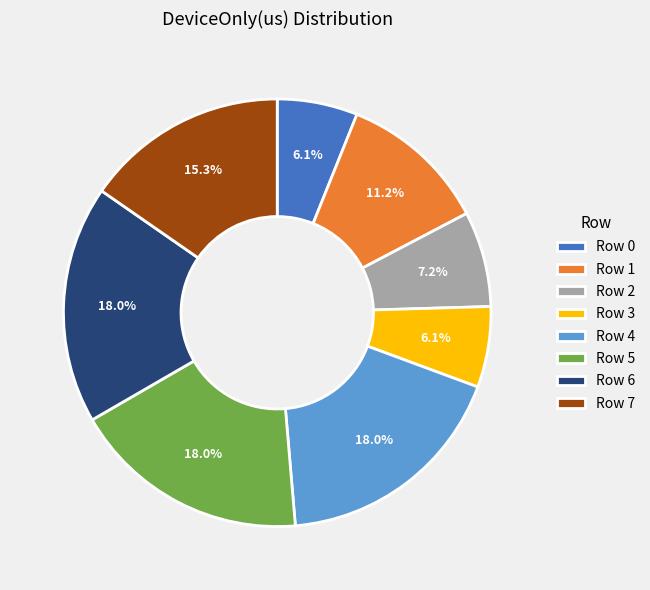

Is it true that Row 1 is 11% of the pie?

True